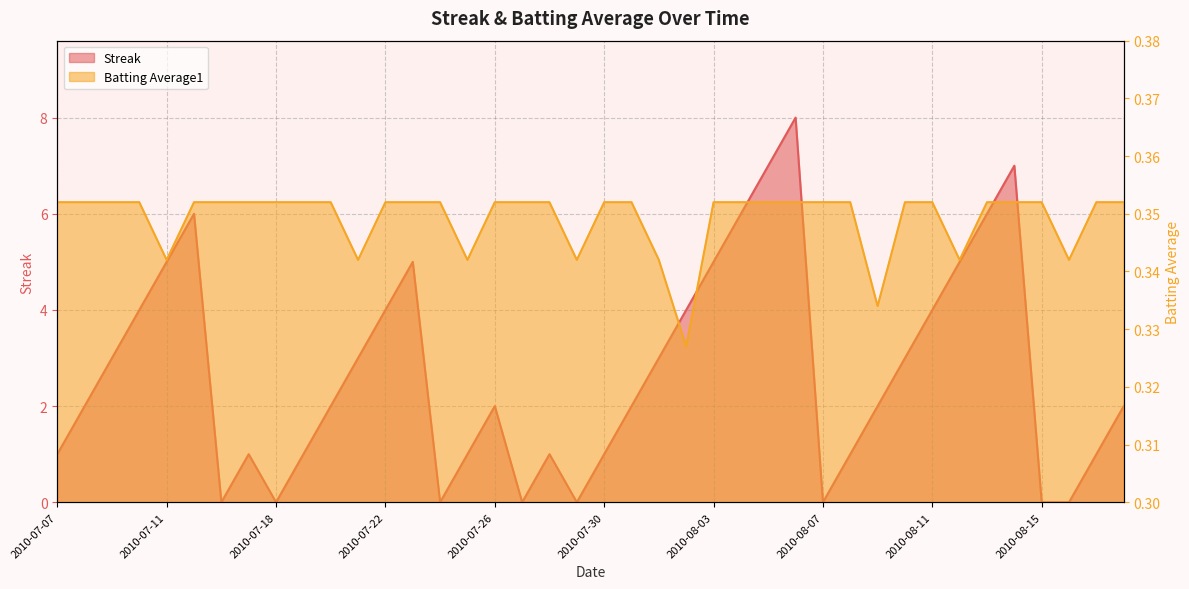

True or false: Streak has a value of 5.0 at 2010-08-03.

True